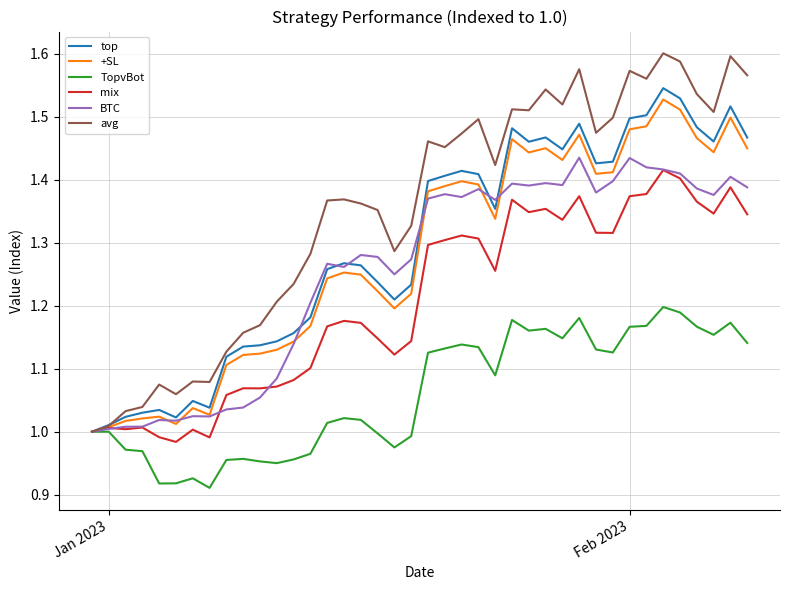

Which series has the largest total across all categories?

avg